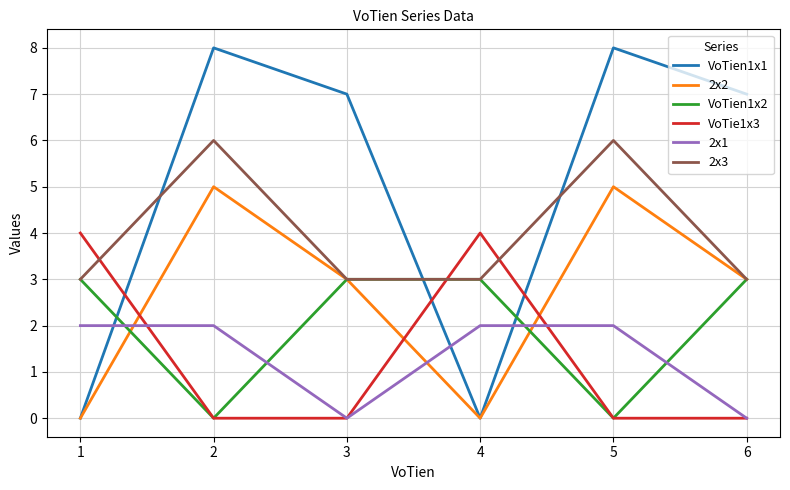

Count the VoTien1x2 values in the range 0 to 3.

6